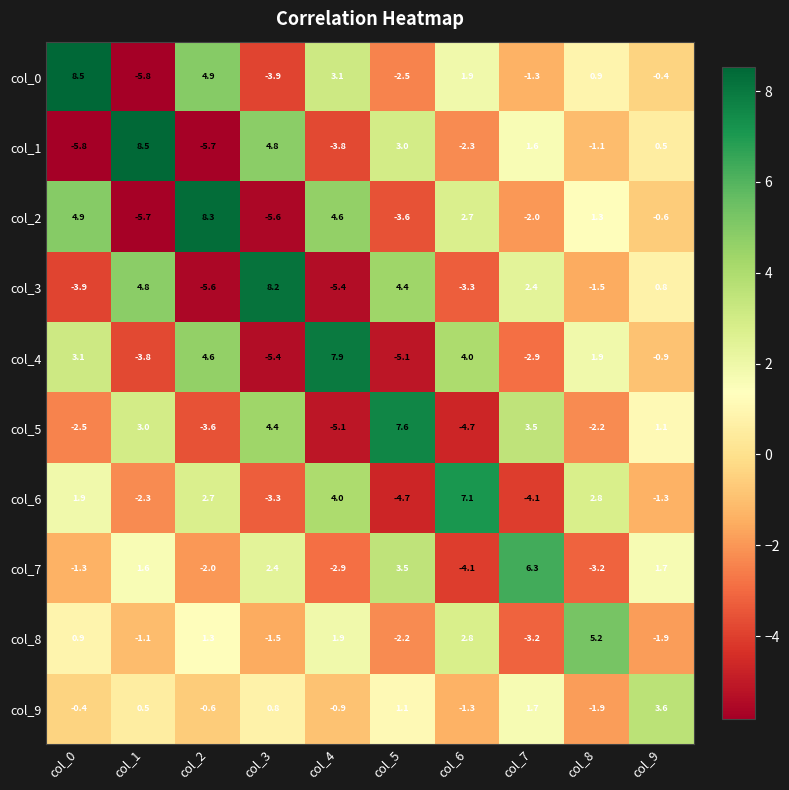

Is it true that col_0 equals -0.9 at col_3?

False